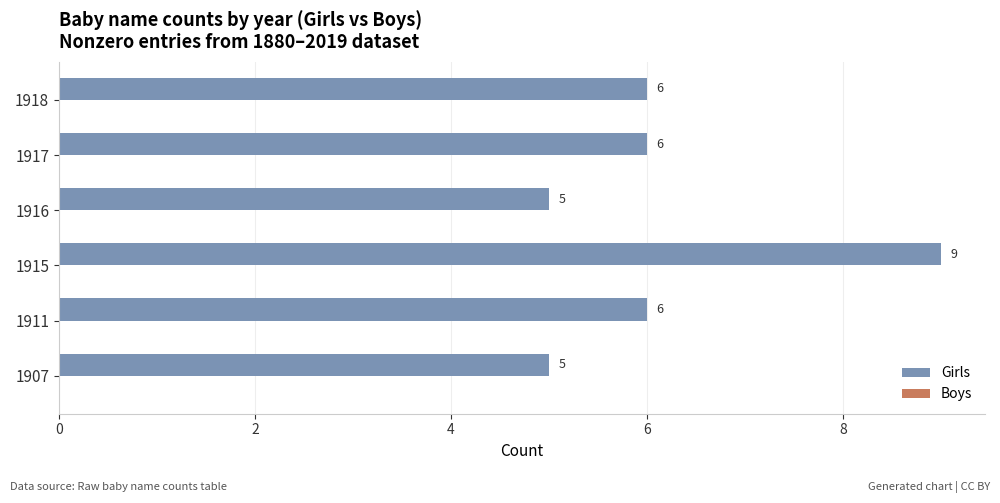

What is the sum of the values at 1907 and 1917?

11